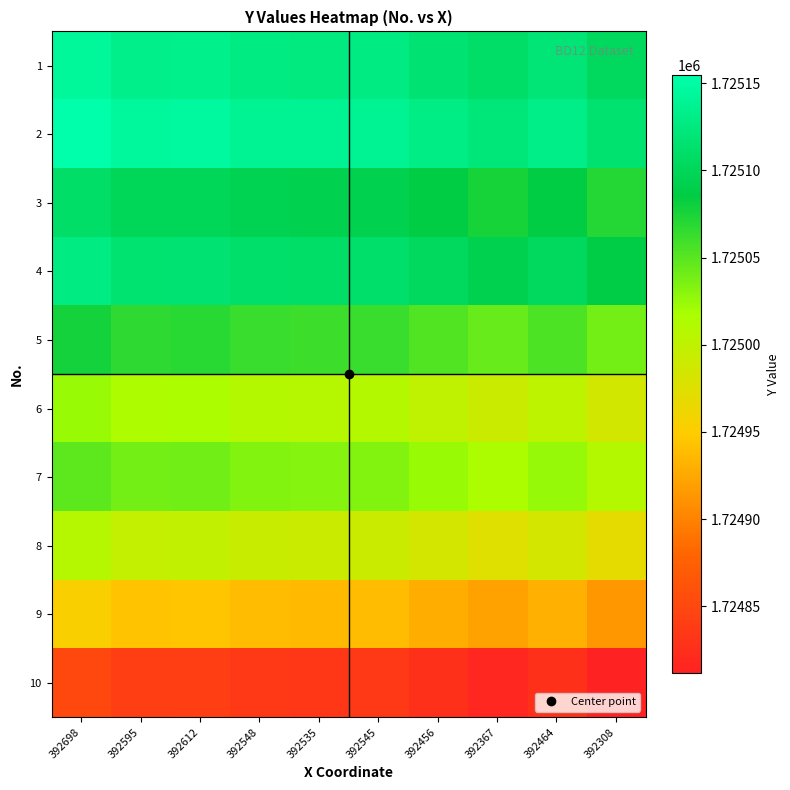

Reading left to right, extract all data points from this chart.

1: 392698=1725142.5	392595=1725132.2	392612=1725133.9	392548=1725127.5	392535=1725126.2	392545=1725127.2	392456=1725118.3	392367=1725109.4	392464=1725119.1	392308=1725103.5
2: 392698=1725154.5	392595=1725144.2	392612=1725145.9	392548=1725139.5	392535=1725138.2	392545=1725139.2	392456=1725130.3	392367=1725121.4	392464=1725131.1	392308=1725115.5
3: 392698=1725109.5	392595=1725099.2	392612=1725100.9	392548=1725094.5	392535=1725093.2	392545=1725094.2	392456=1725085.3	392367=1725076.4	392464=1725086.1	392308=1725070.5
4: 392698=1725126.5	392595=1725116.2	392612=1725117.9	392548=1725111.5	392535=1725110.2	392545=1725111.2	392456=1725102.3	392367=1725093.4	392464=1725103.1	392308=1725087.5
5: 392698=1725077.5	392595=1725067.2	392612=1725068.9	392548=1725062.5	392535=1725061.2	392545=1725062.2	392456=1725053.3	392367=1725044.4	392464=1725054.1	392308=1725038.5
6: 392698=1725024.5	392595=1725014.2	392612=1725015.9	392548=1725009.5	392535=1725008.2	392545=1725009.2	392456=1725000.3	392367=1724991.4	392464=1725001.1	392308=1724985.5
7: 392698=1725048.5	392595=1725038.2	392612=1725039.9	392548=1725033.5	392535=1725032.2	392545=1725033.2	392456=1725024.3	392367=1725015.4	392464=1725025.1	392308=1725009.5
8: 392698=1725007.5	392595=1724997.2	392612=1724998.9	392548=1724992.5	392535=1724991.2	392545=1724992.2	392456=1724983.3	392367=1724974.4	392464=1724984.1	392308=1724968.5
9: 392698=1724953.5	392595=1724943.2	392612=1724944.9	392548=1724938.5	392535=1724937.2	392545=1724938.2	392456=1724929.3	392367=1724920.4	392464=1724930.1	392308=1724914.5
10: 392698=1724850.5	392595=1724840.2	392612=1724841.9	392548=1724835.5	392535=1724834.2	392545=1724835.2	392456=1724826.3	392367=1724817.4	392464=1724827.1	392308=1724811.5